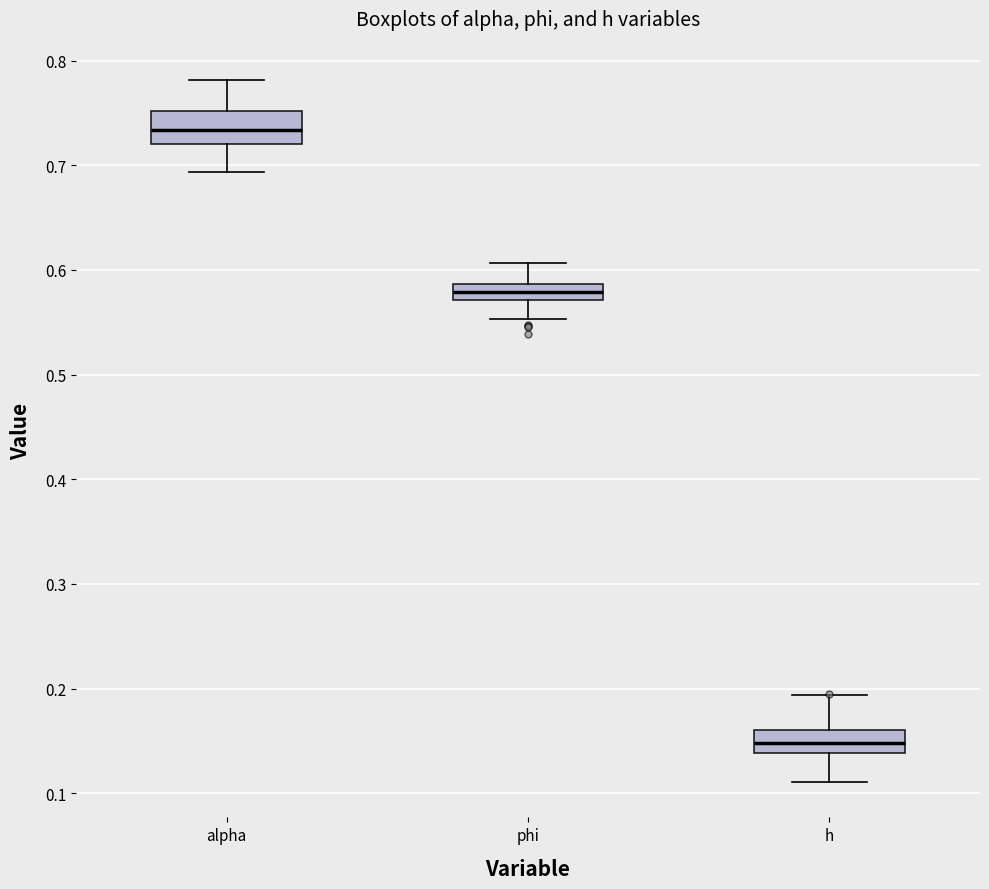

Reading left to right, read every box against the y-axis: the position of its median line, the range the box covers, and the ends of its whiskers. The values are not printed on the chart, so give them approximately, as read against the axis.

alpha: median 0.73, box 0.72 to 0.75, whiskers 0.69 to 0.78
phi: median 0.58, box 0.57 to 0.59, whiskers 0.55 to 0.61
h: median 0.15, box 0.14 to 0.16, whiskers 0.11 to 0.19